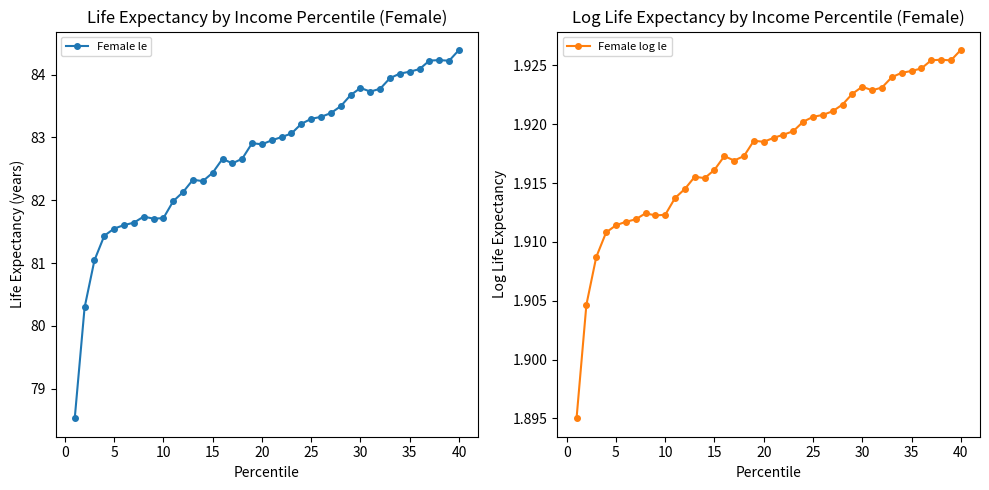

At which label does Female le reach its peak?

40